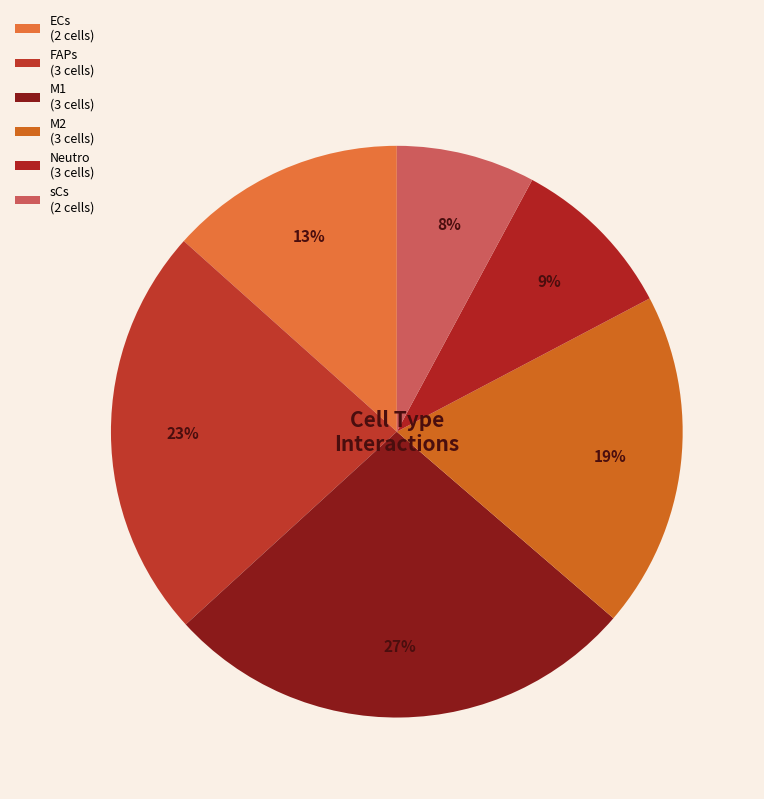

How many slices are in this pie chart?

6